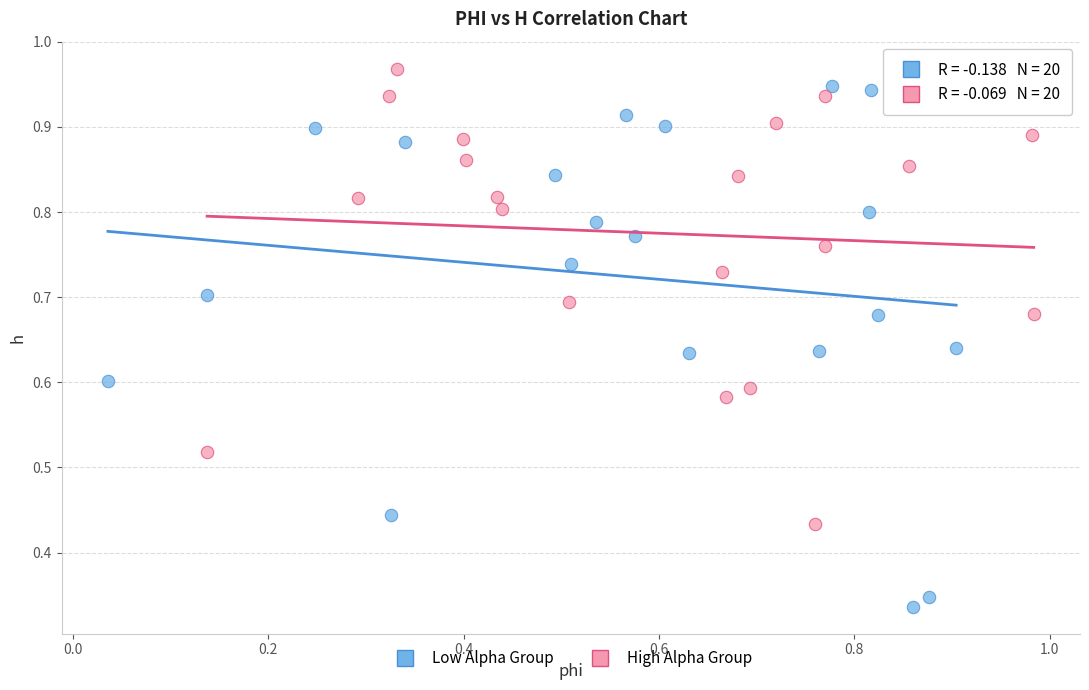

Which series has the largest Y range (max minus min)?

Low Alpha Group